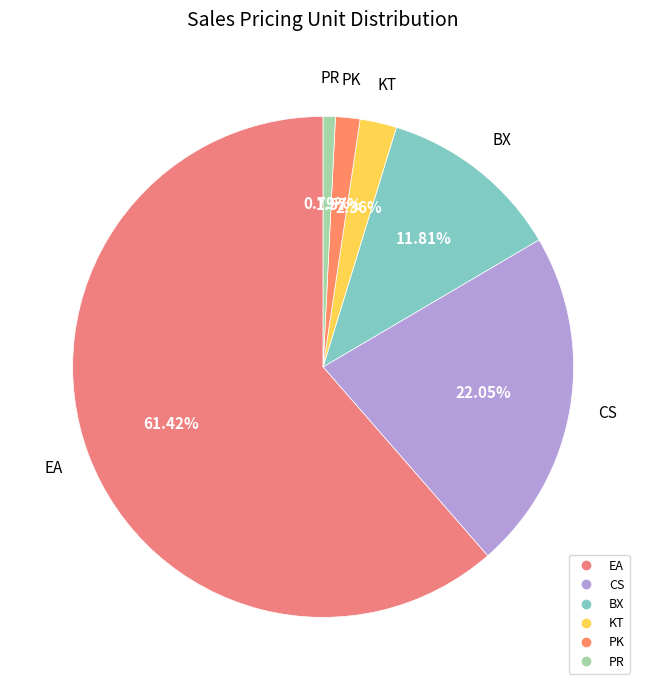

Which slice is the smallest?

PR